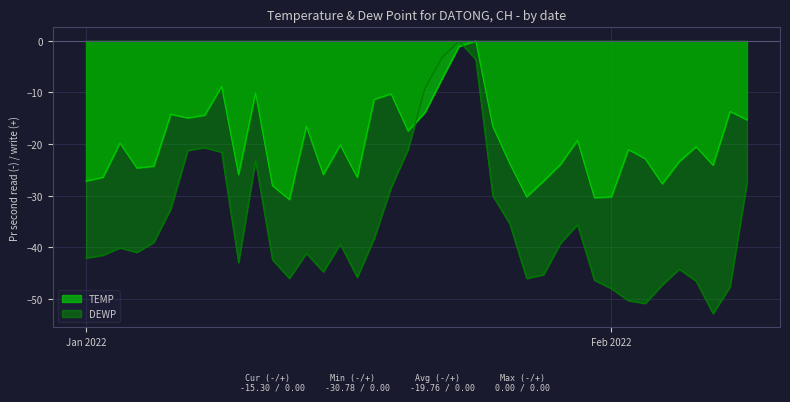

True or false: TEMP has more than 1 interior local peaks.

True